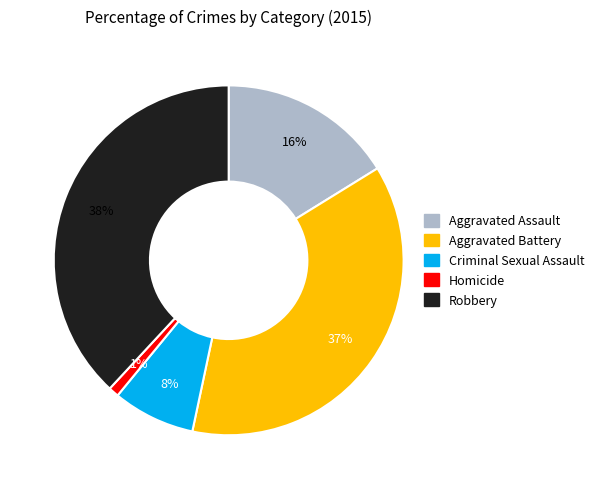

Count the number of slices in the pie.

5